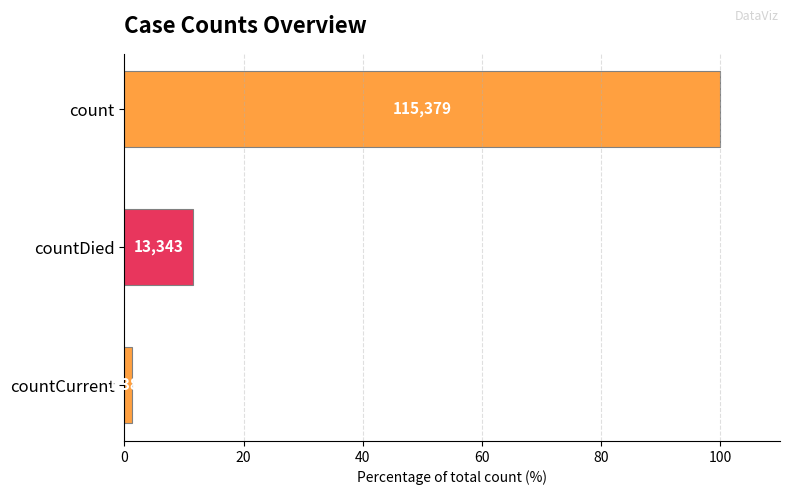

Are the bars horizontal?

Yes